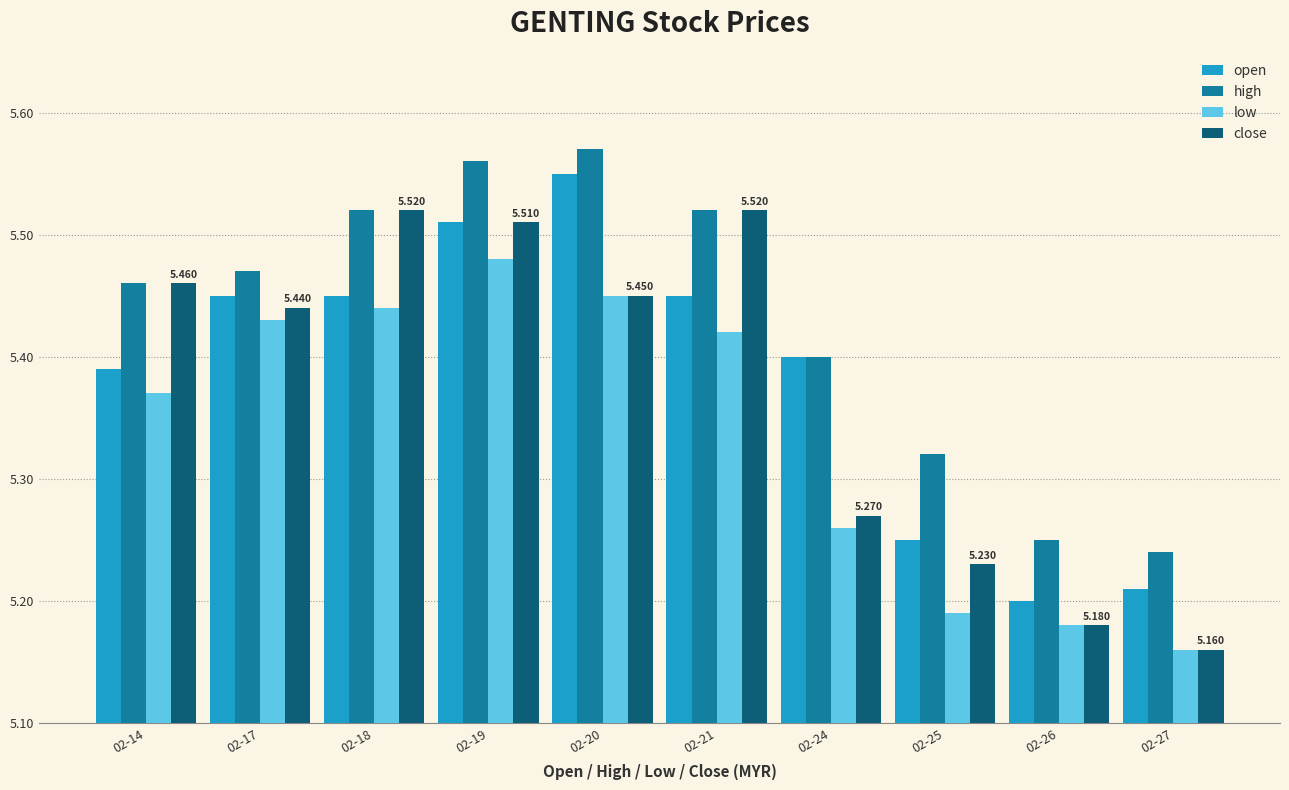

Which series has the largest range (max minus min)?

close